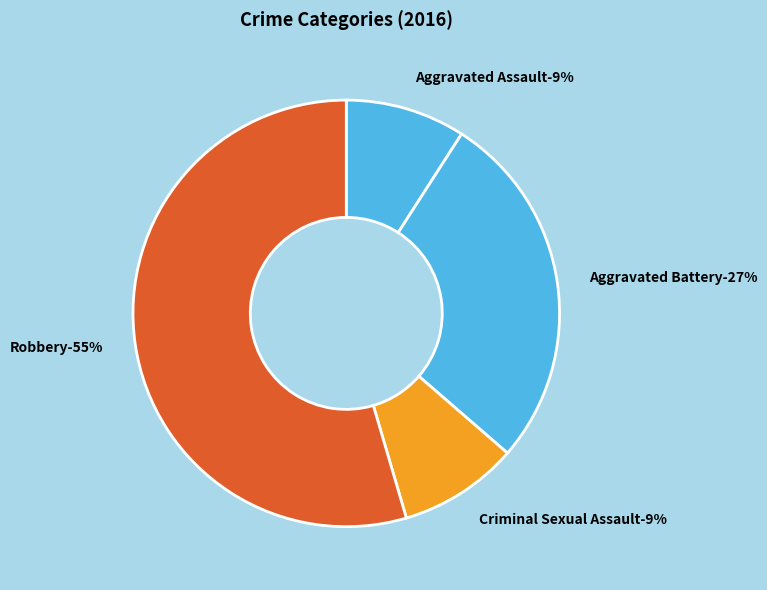

How many slices are in this pie chart?

4